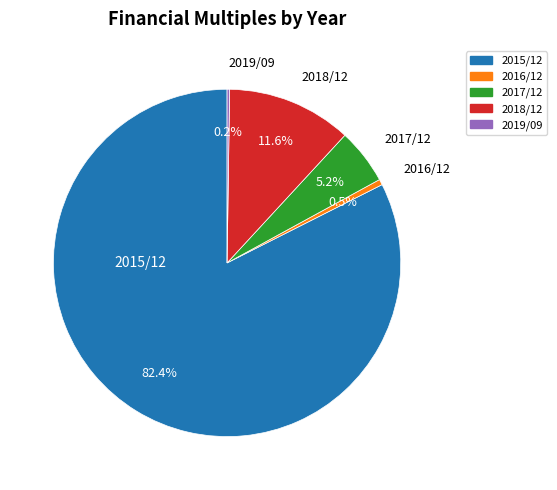

Which slice is the largest?

2015/12